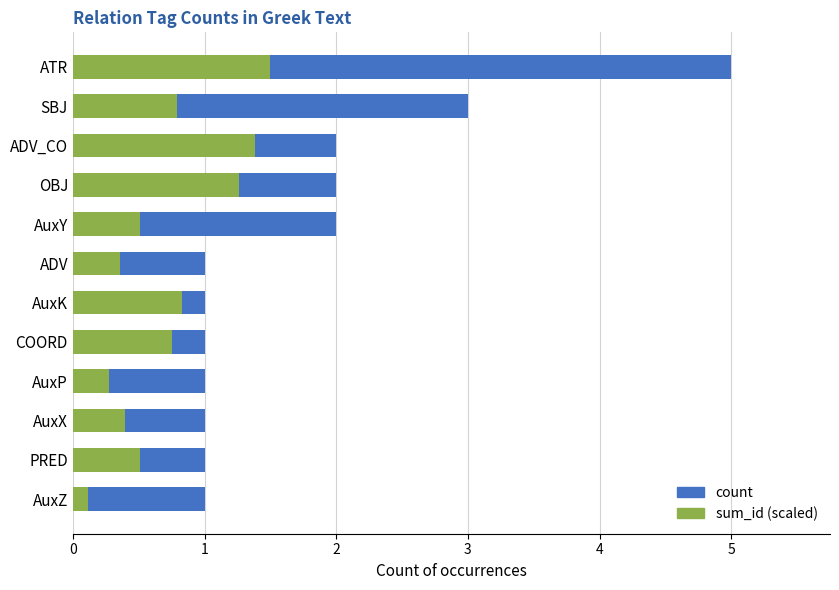

How many count values are between 1 and 2?

10